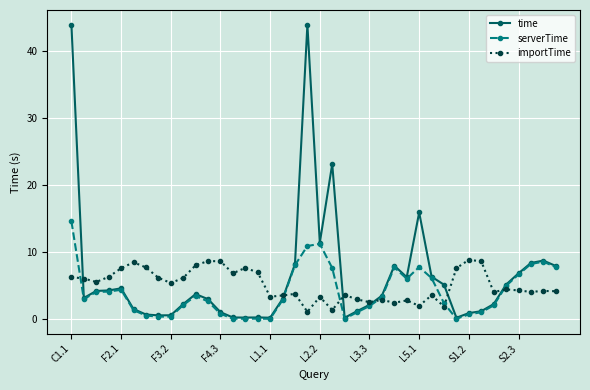

At how many categories does at least one series exceed 13?

4